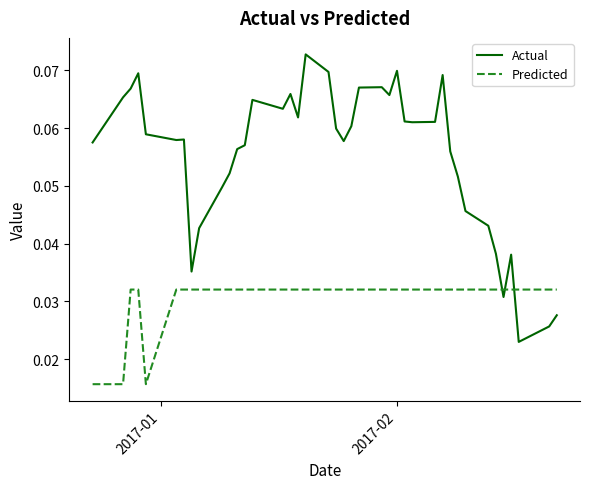

Rank the series by their maximum value, from lowest to highest.

Predicted, Actual